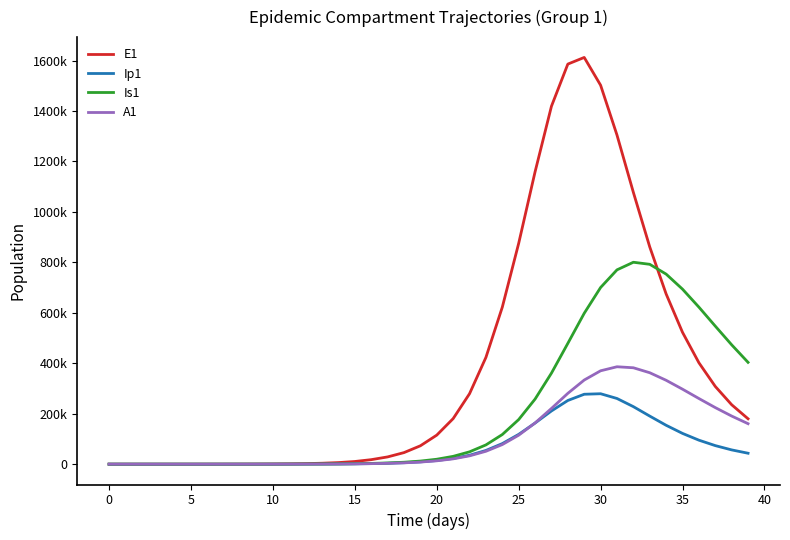

Is this an area chart (filled region under the line)?

No